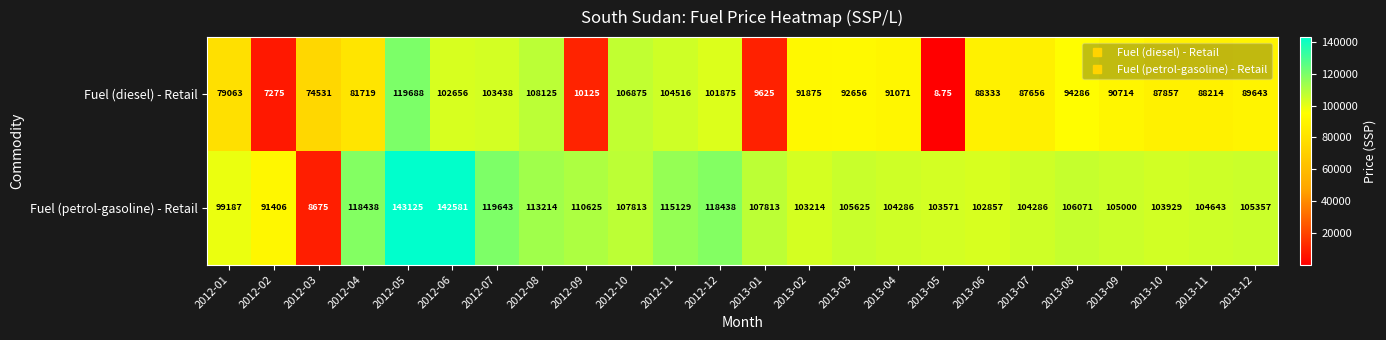

What is the spread (max minus min) of values at 2012-05?

23437.0